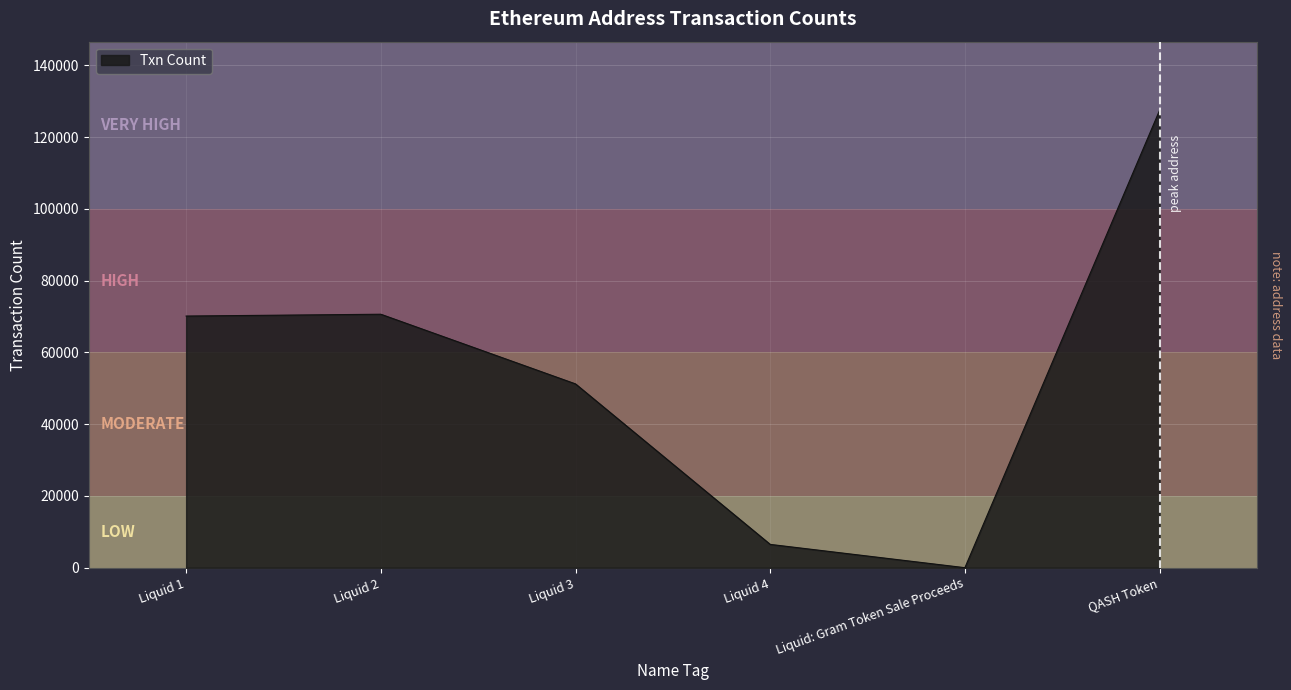

At which category does the chart reach its peak across all series?

QASH Token